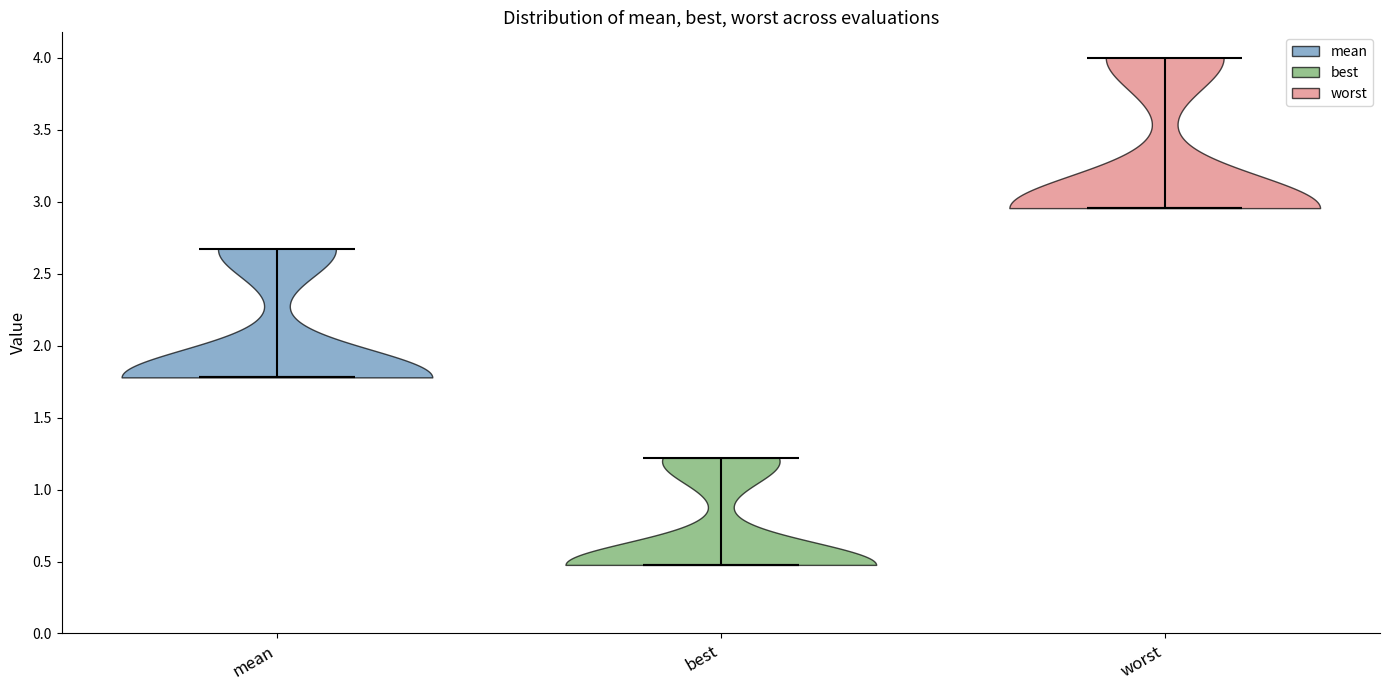

Which violin has the lowest median line?

best